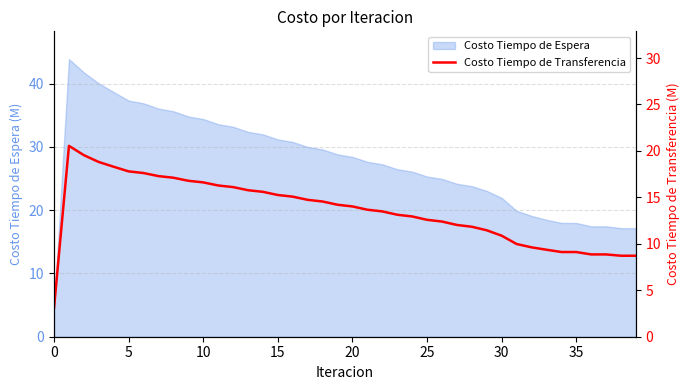

What is the label of the 38th point from the left?

37